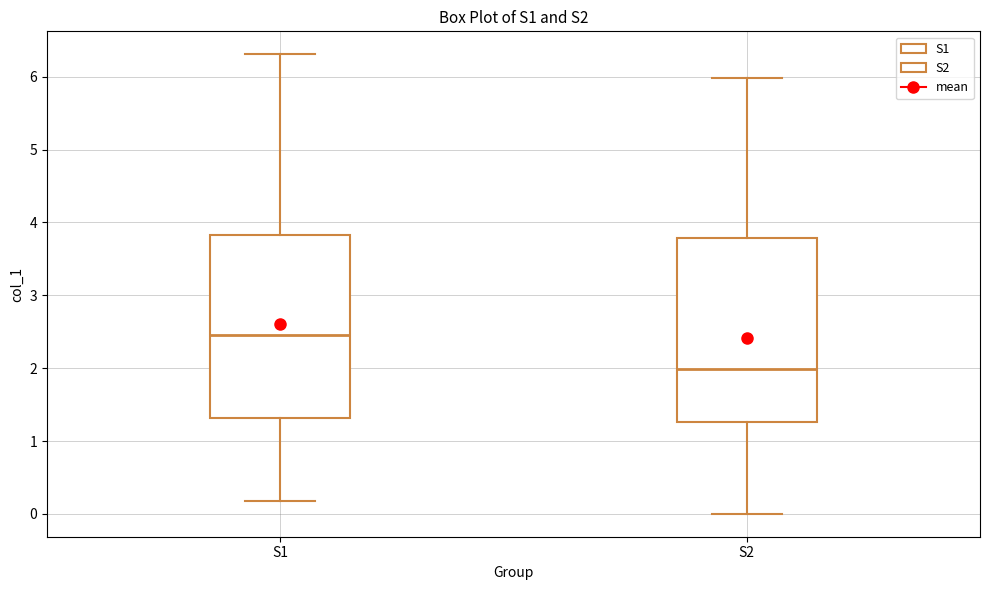

Reading left to right, transcribe this box plot: for each box, give where its median line is, the range the box spans, and where its two whiskers end, as read against the y-axis. The values are not printed on the chart, so give them approximately, as read against the axis.

S1: median 2.5, box 1.3 to 3.8, whiskers 0.2 to 6.3
S2: median 2.0, box 1.3 to 3.8, whiskers 0.0 to 6.0